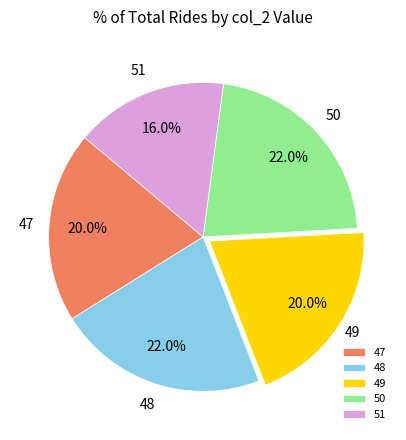

To the nearest percent, what is the combined percentage of 50 and 51?

38%